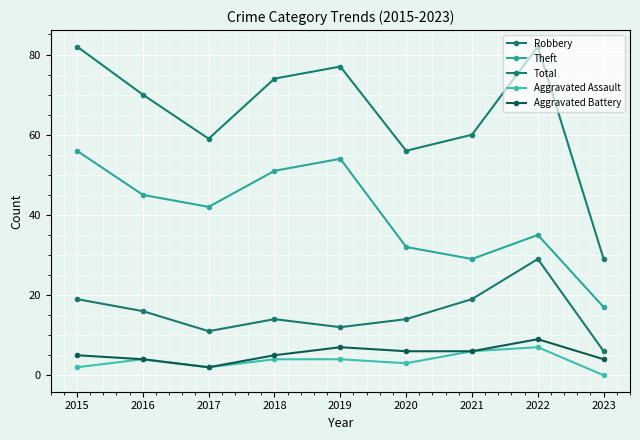

True or false: Theft has a value of 54 at 2019.

True